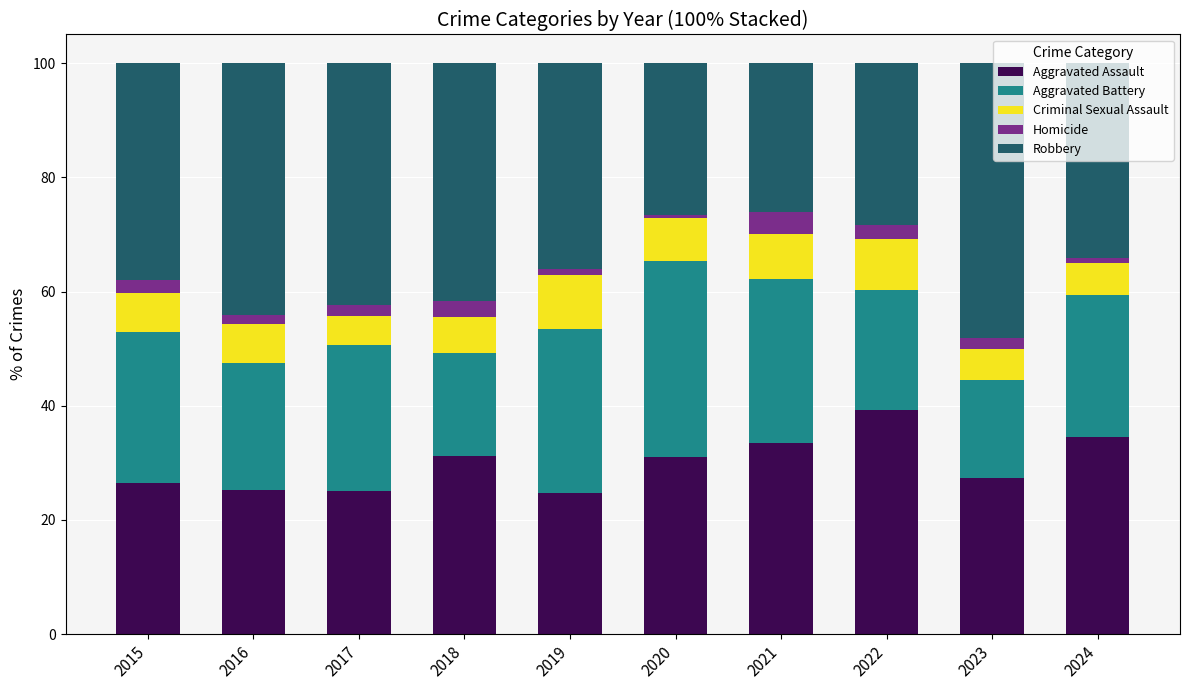

What is the highest value of the Aggravated Assault series?

39.3